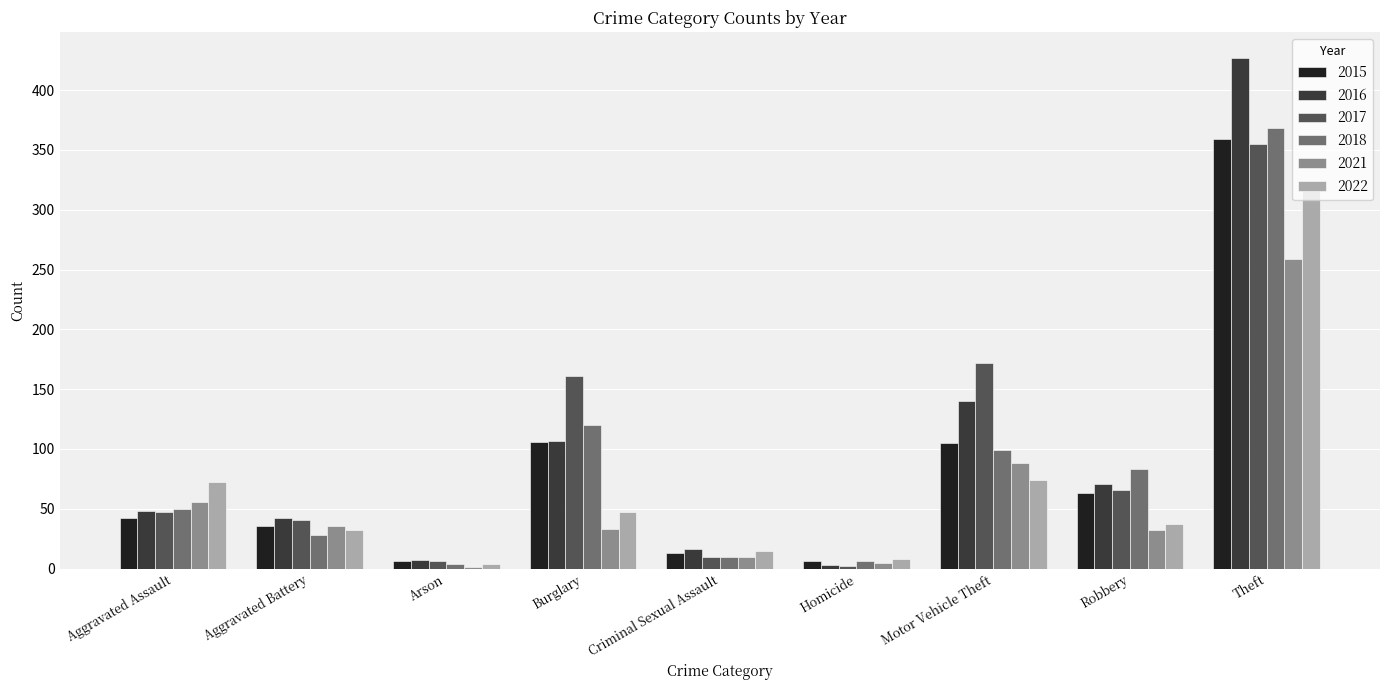

Which series changed the most between Aggravated Assault and Homicide?

2022